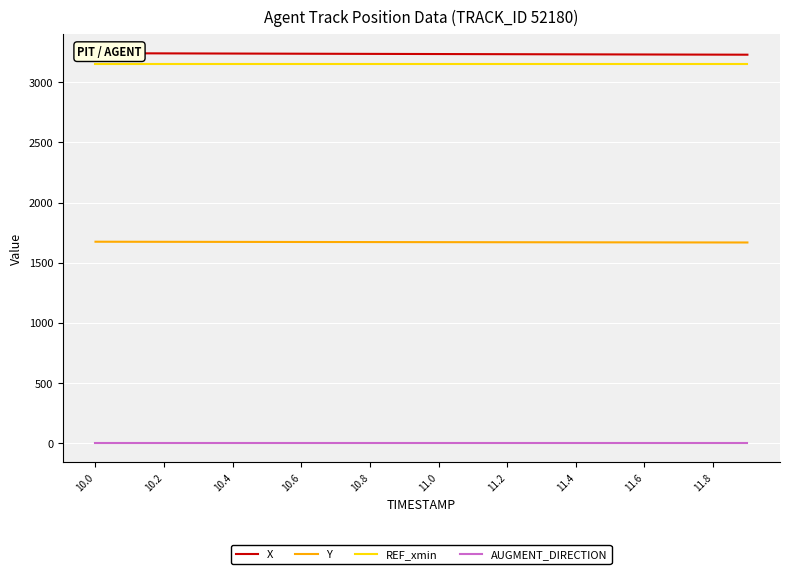

At which category does the chart reach its minimum across all series?

10.0